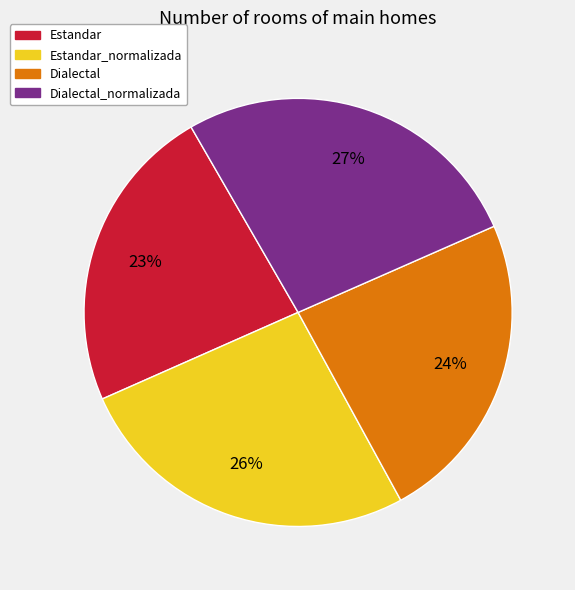

How many segments does this pie chart have?

4